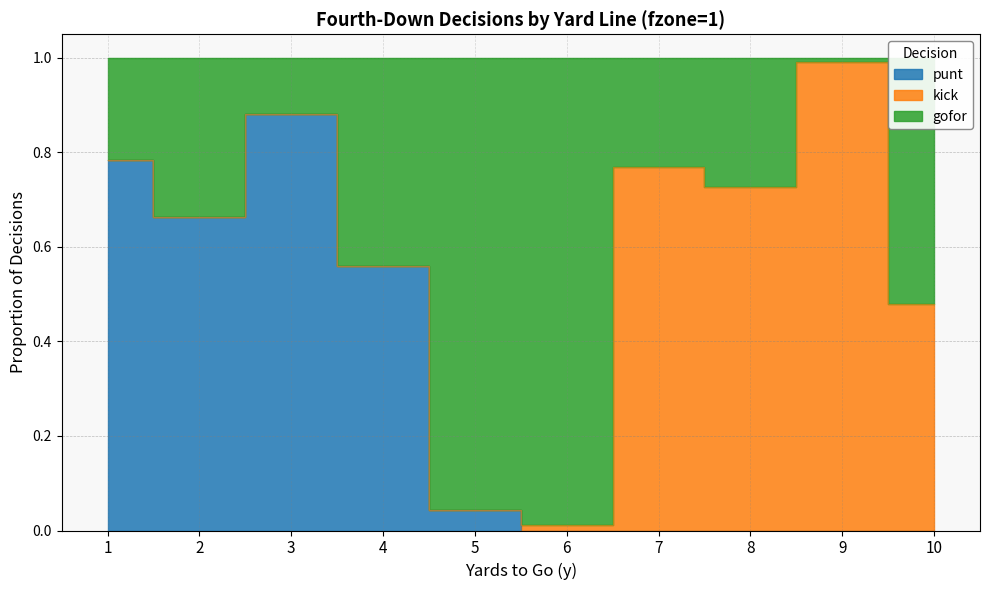

True or false: punt has a value of 0.4 at 2.

False